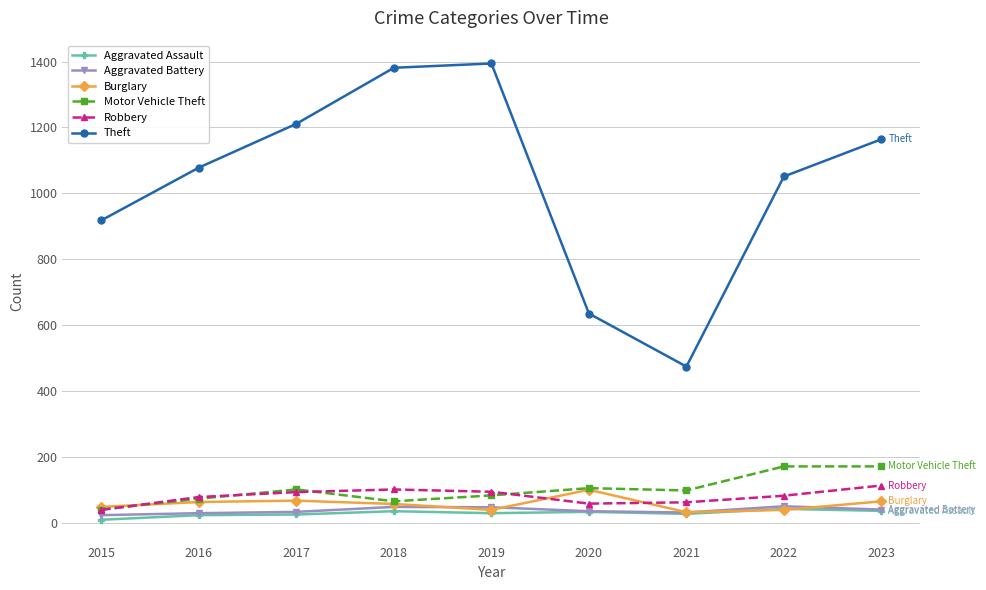

What is the lowest value of the Aggravated Assault series?

9